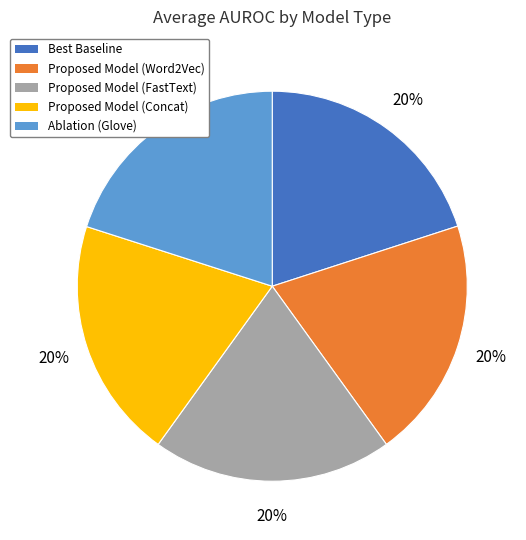

Is it true that Proposed Model (Word2Vec) is 35% of the pie?

False